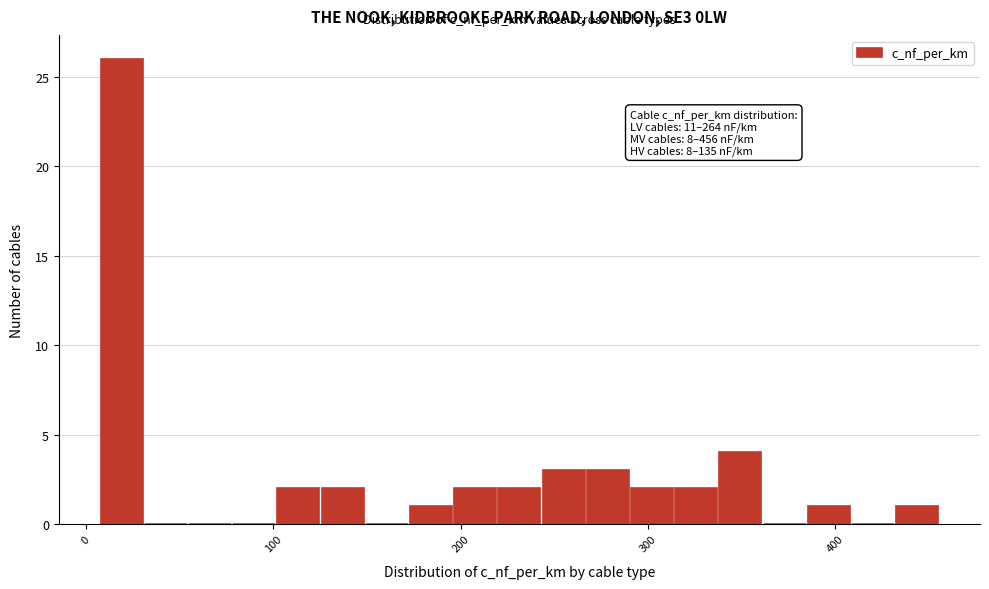

Read against the x-axis, roughly where is the centre of the tallest bar?

20